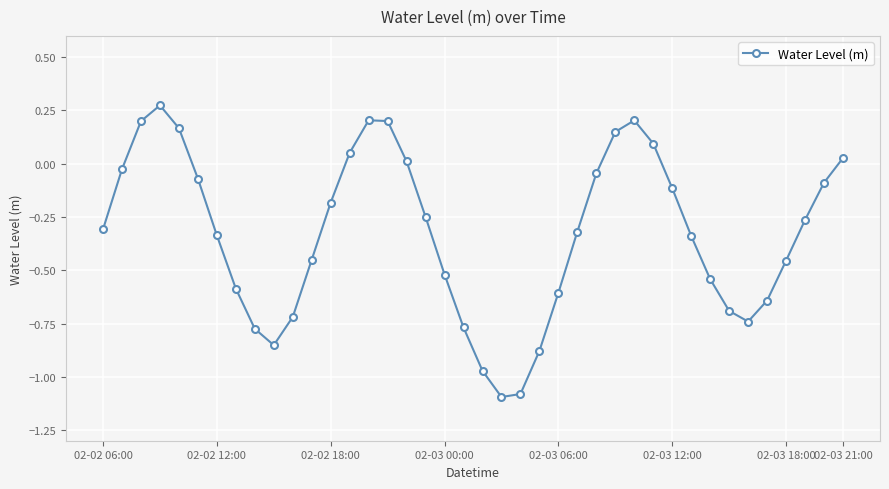

How many interior local valleys (lower than both neighbors) does the data have?

3